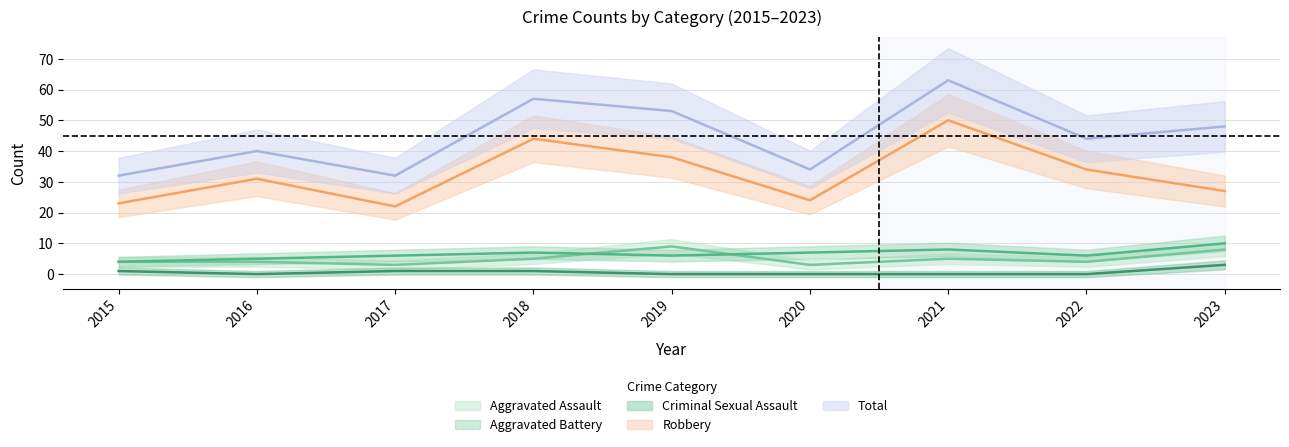

What are all the series names shown in the legend?

Aggravated Assault, Aggravated Battery, Criminal Sexual Assault, Robbery, Total